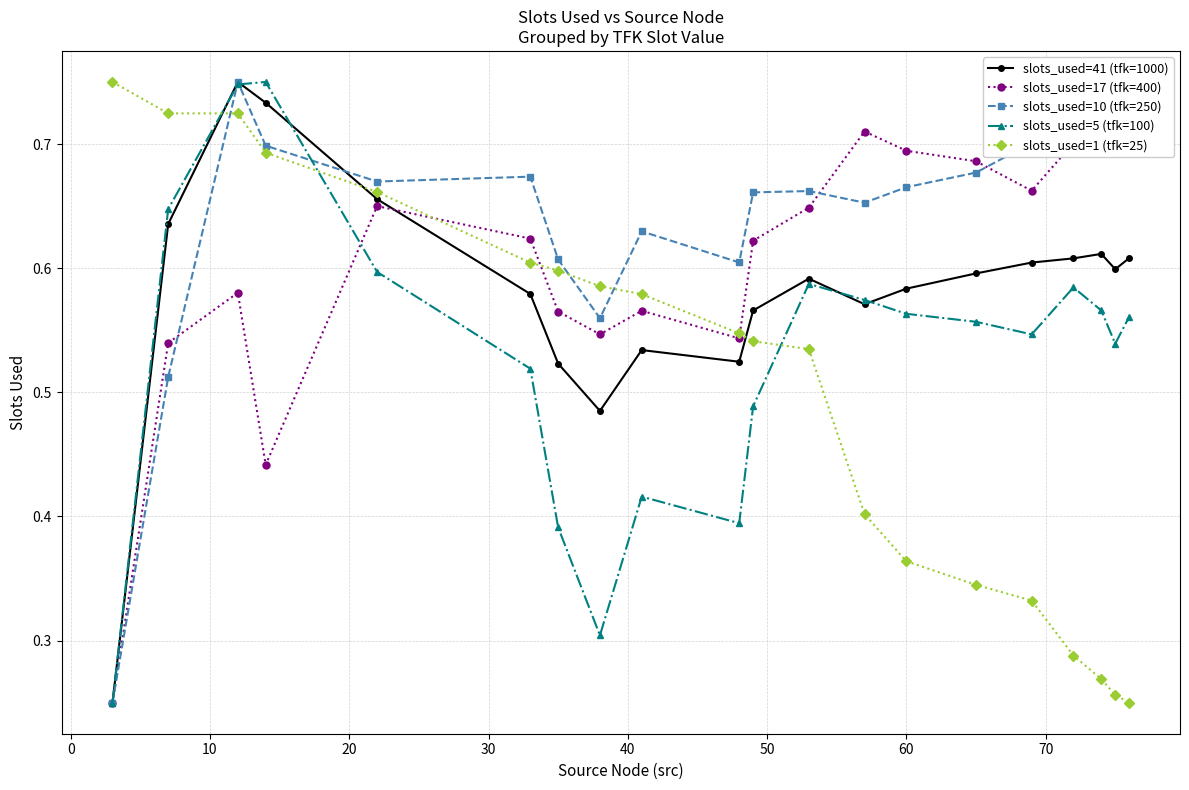

True or false: slots_used=5 (tfk=100) and slots_used=1 (tfk=25) intersect in this chart.

True